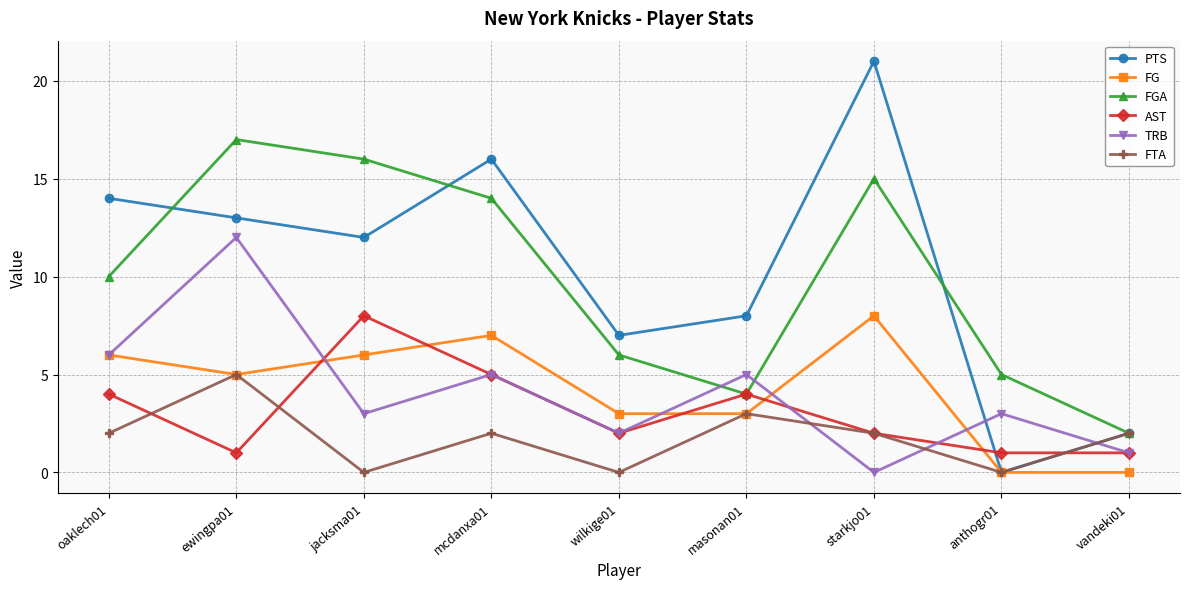

Which series has the largest range (max minus min)?

PTS